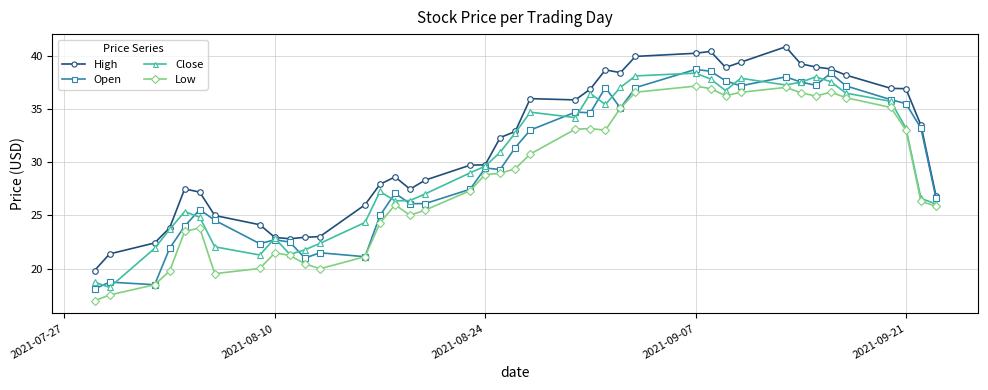

True or false: Low has more than 0 interior local peaks.

True